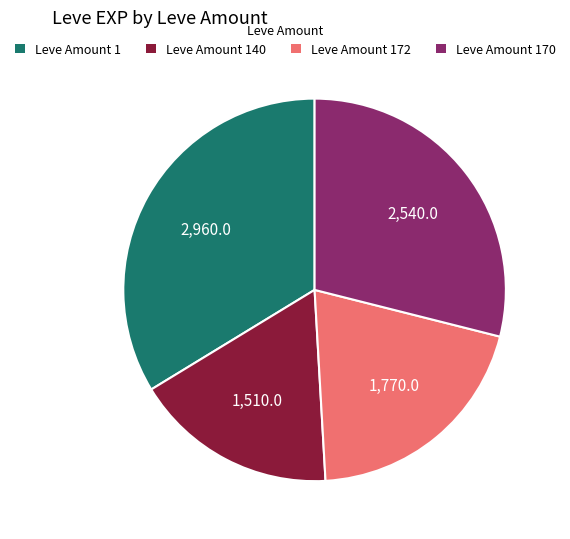

Which has a higher value, Leve Amount 140 or Leve Amount 170?

Leve Amount 170